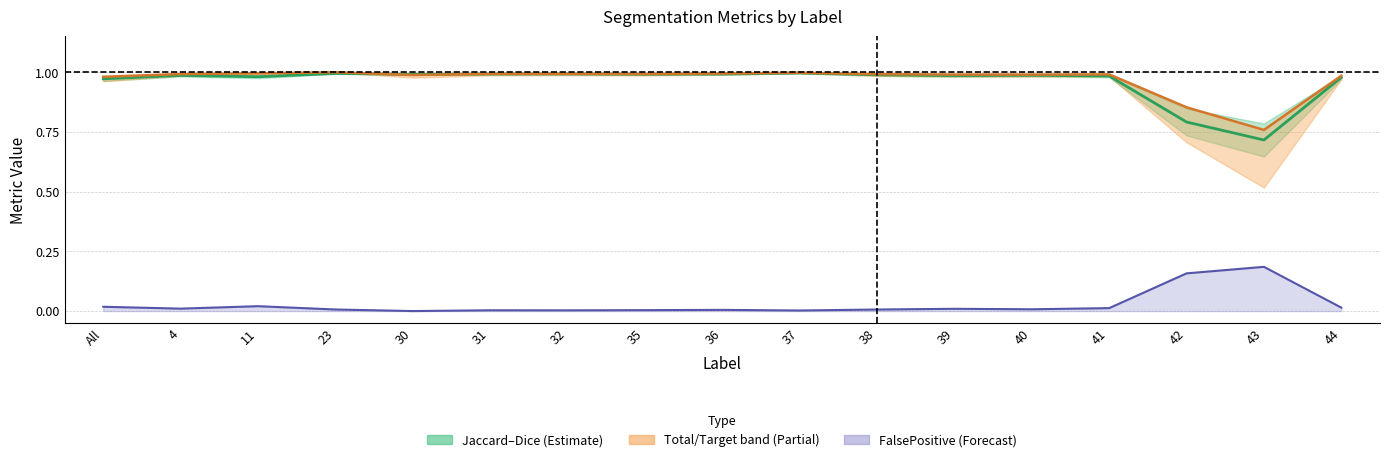

True or false: Total/Target line has more than 2 interior local peaks.

True